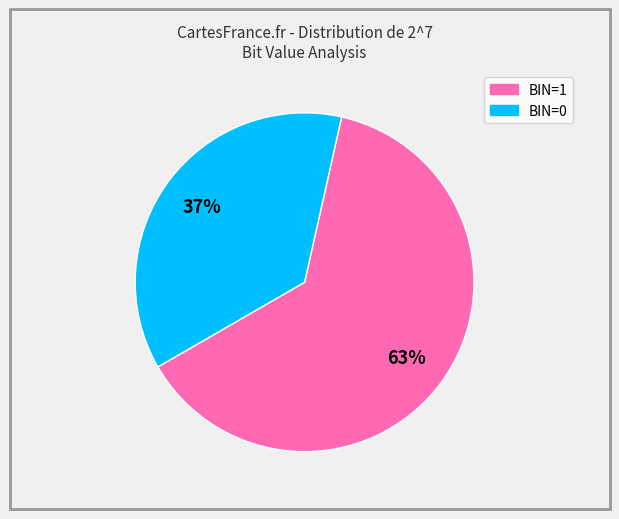

Does any single category account for the majority?

Yes